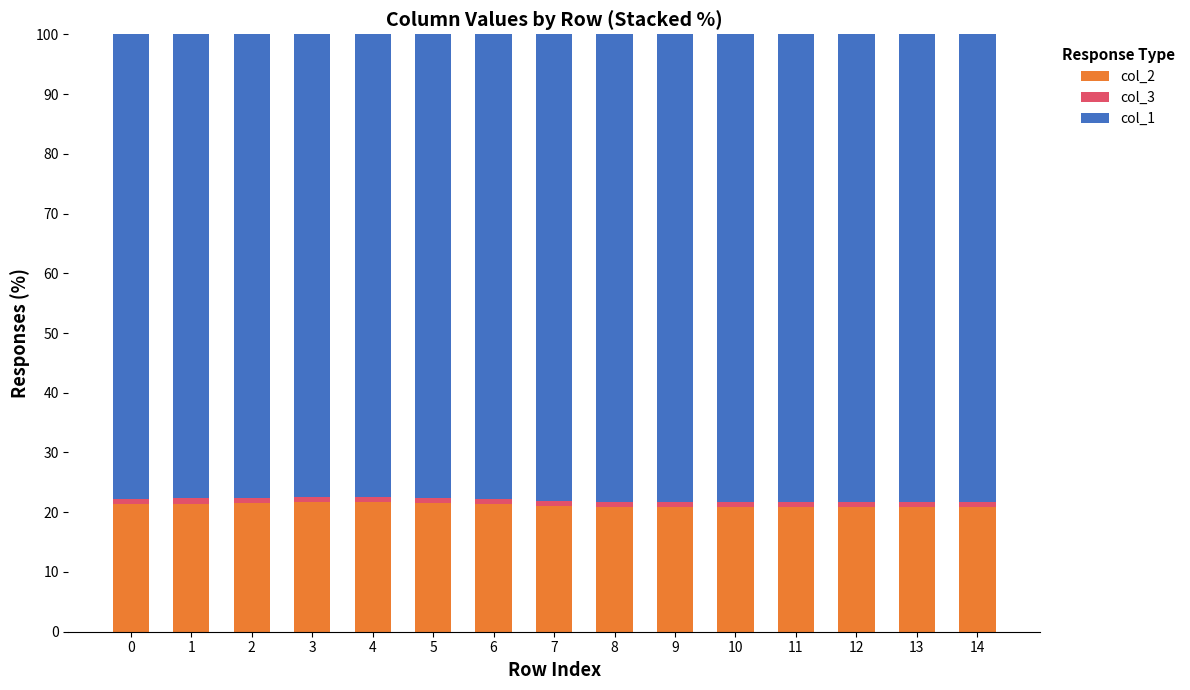

Which series has the largest total across all categories?

col_1